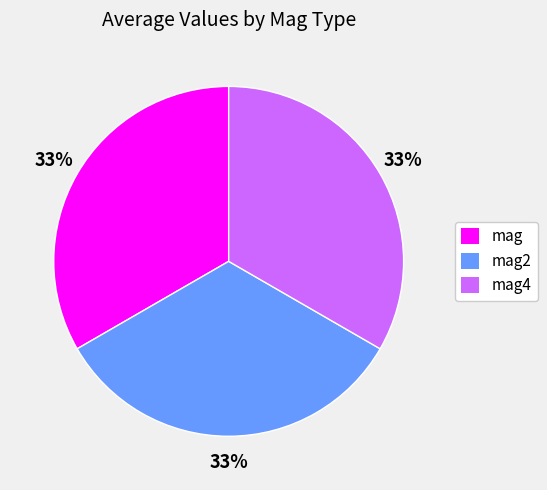

Does mag4 account for over 50% of the chart?

No